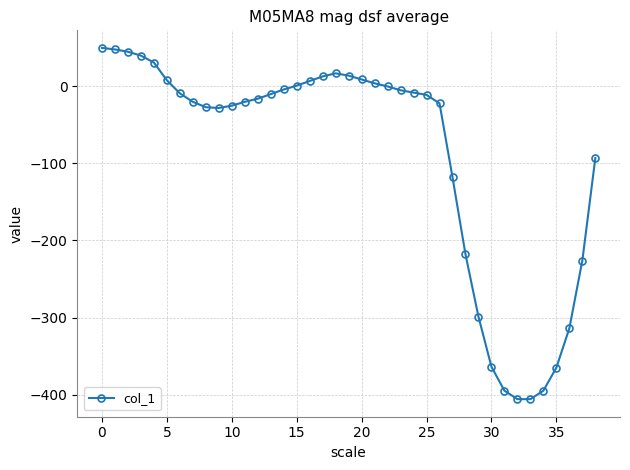

What is the maximum value shown in the chart?

50